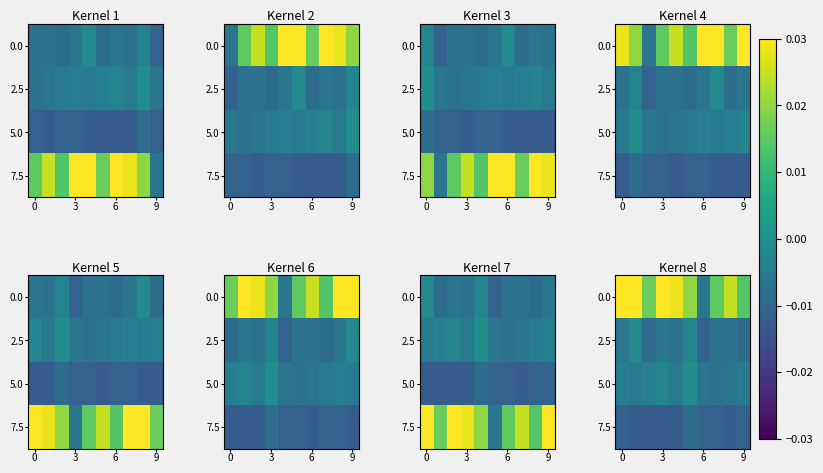

The value of 0.0 at 9 is 0.0. True or false?

False